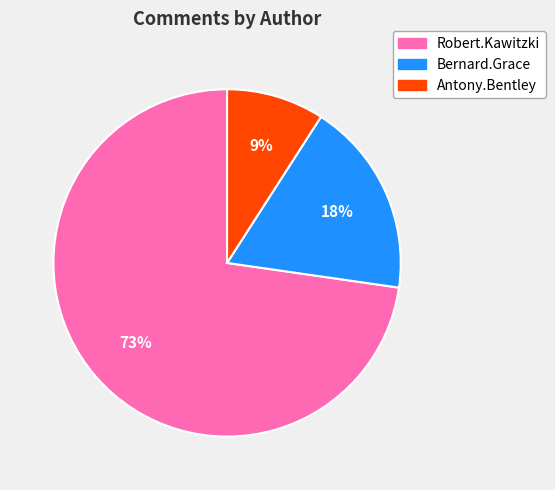

Which has a higher value, Robert.Kawitzki or Bernard.Grace?

Robert.Kawitzki